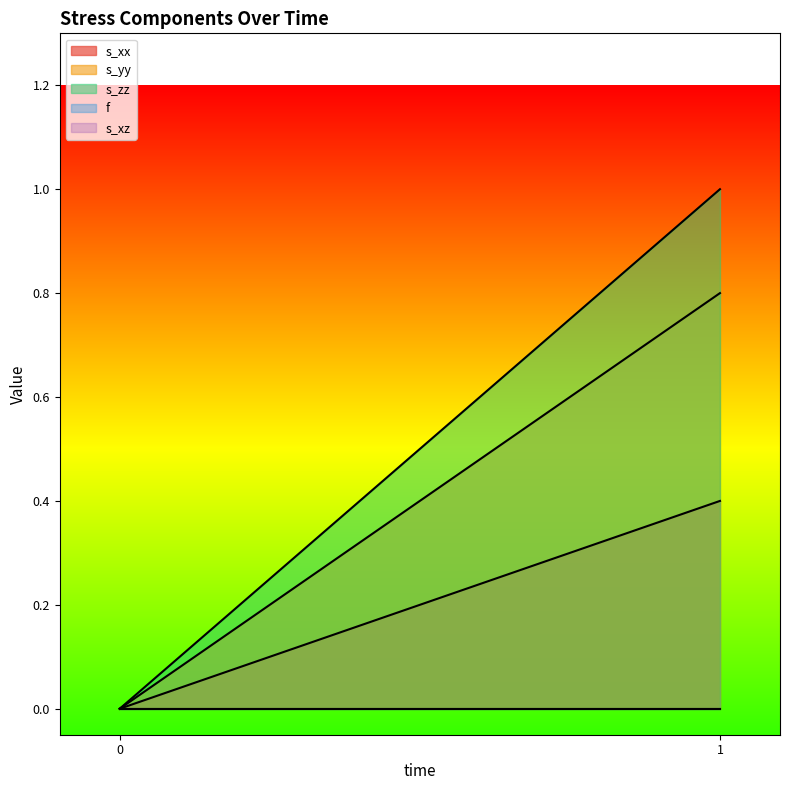

What is the sum of the s_zz values at 1 and 0?

1.0